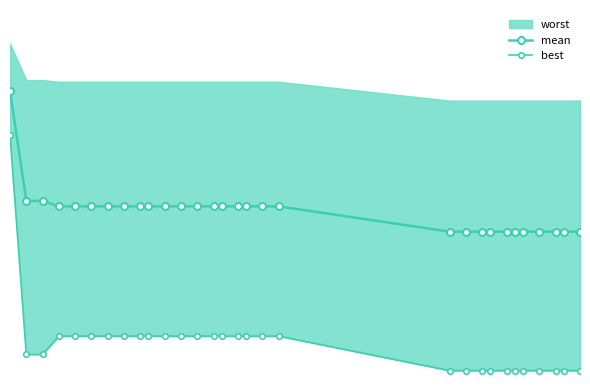

The value of best at 10 is 0.9. True or false?

False